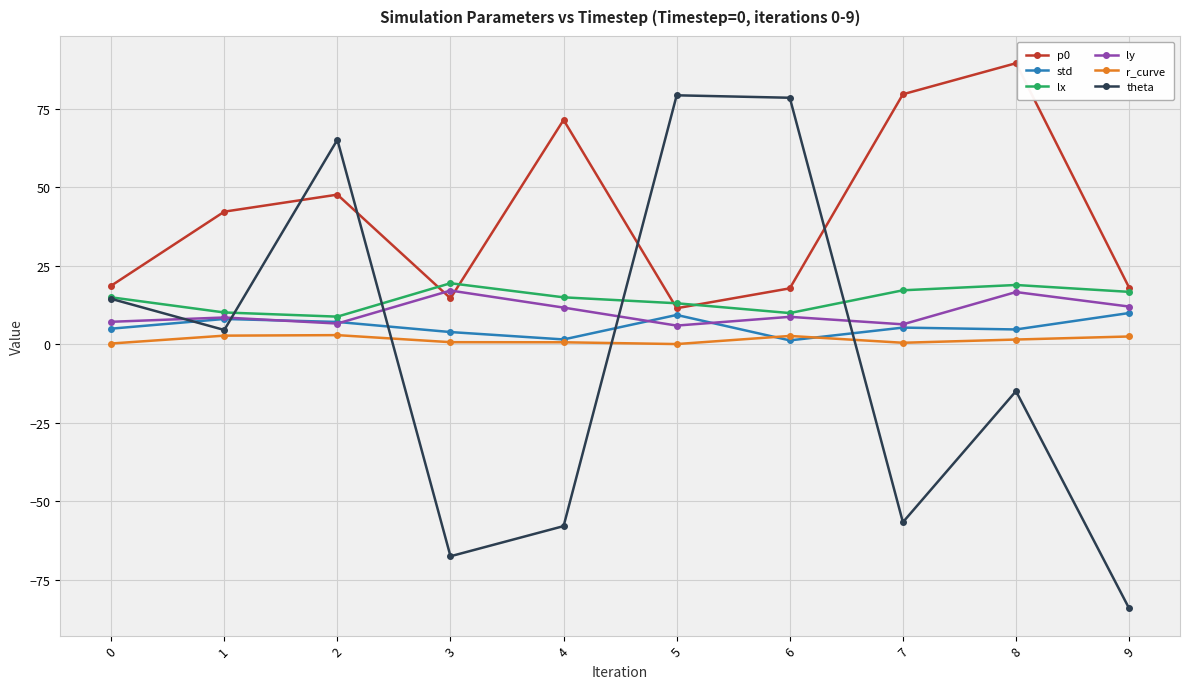

Which series has the largest range (max minus min)?

theta